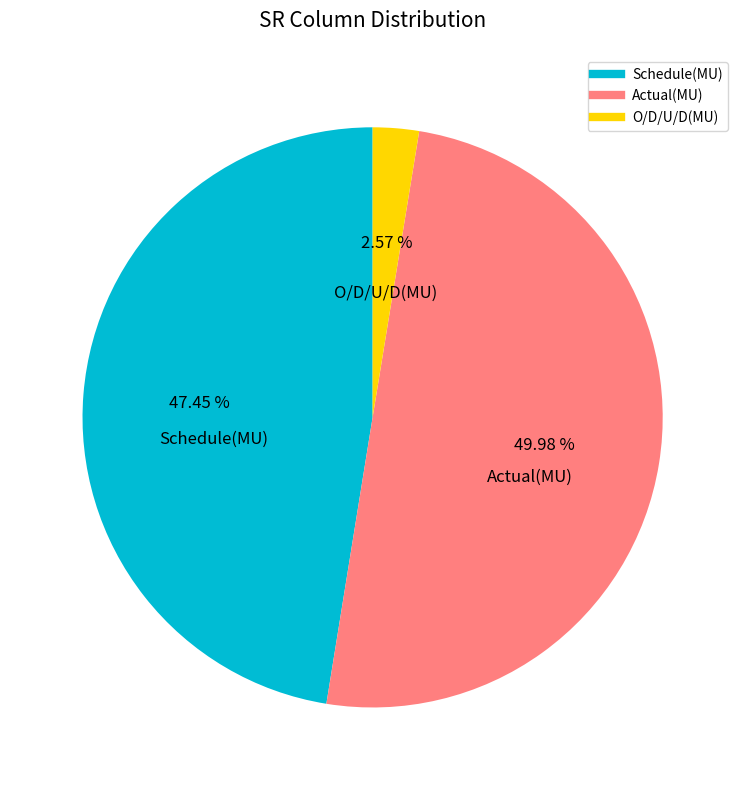

Is the sum of Actual(MU) and Schedule(MU) greater than half?

Yes